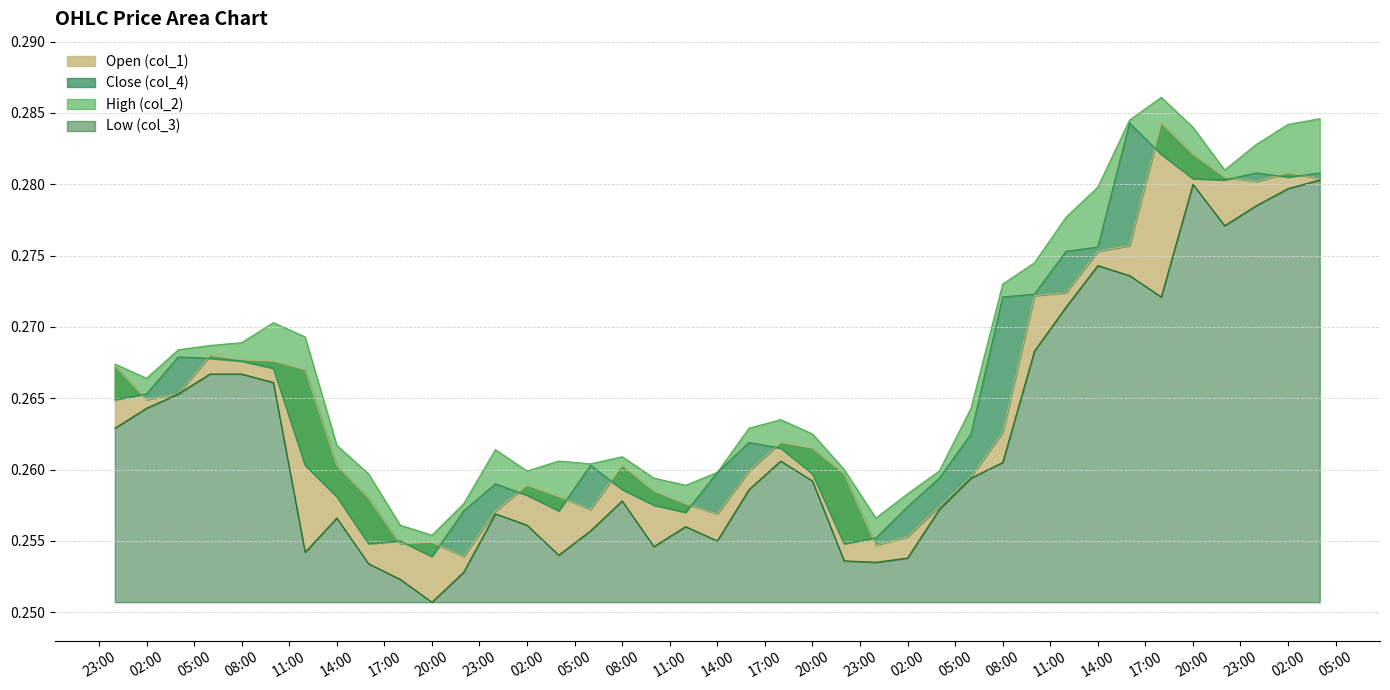

What is the total value across all series at 1675656000000?

1.0